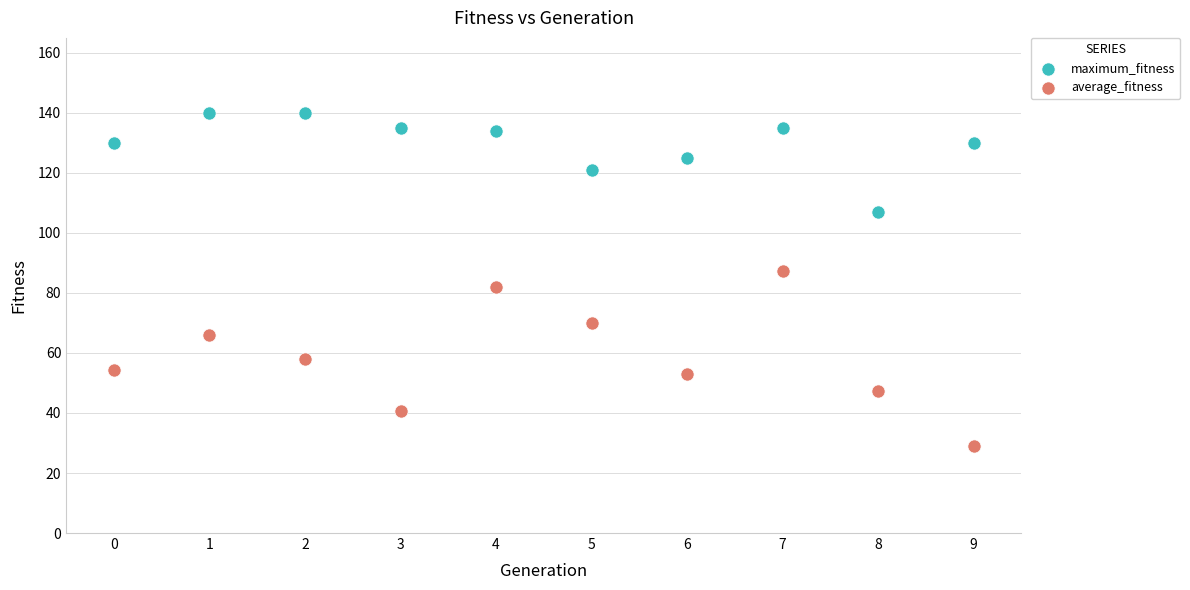

Which series contains the lowest Y value?

average_fitness